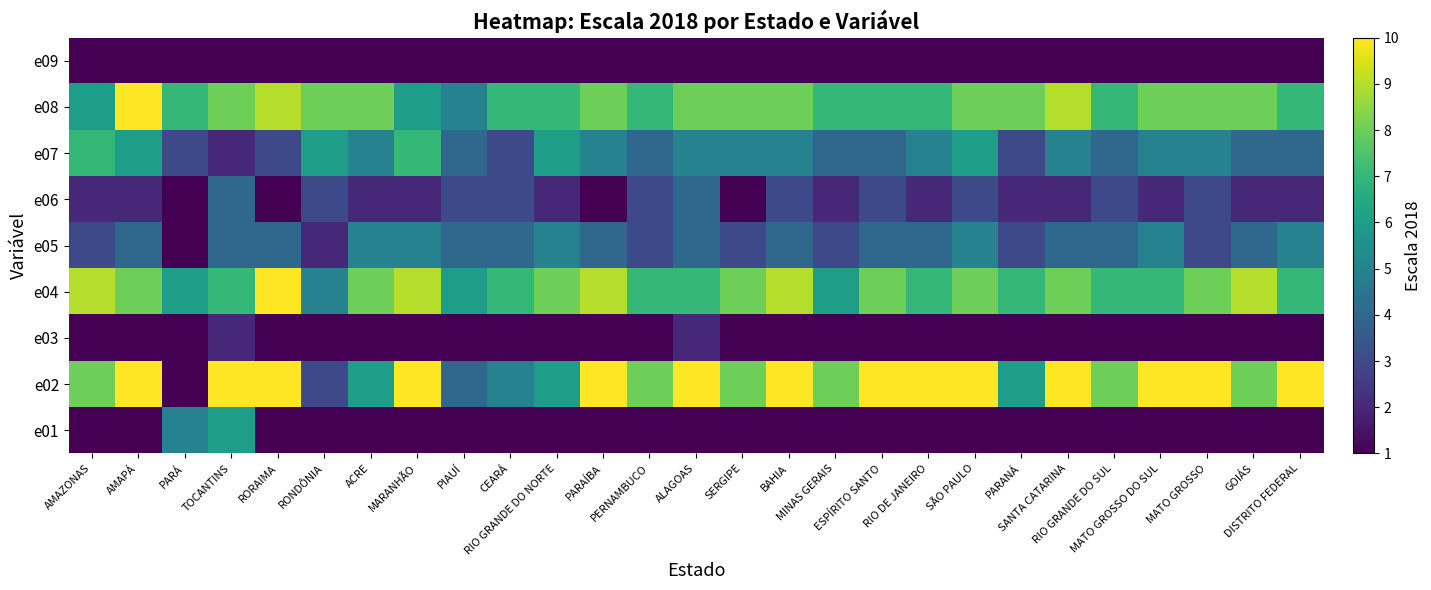

At which category does the chart reach its peak across all series?

AMAPÁ